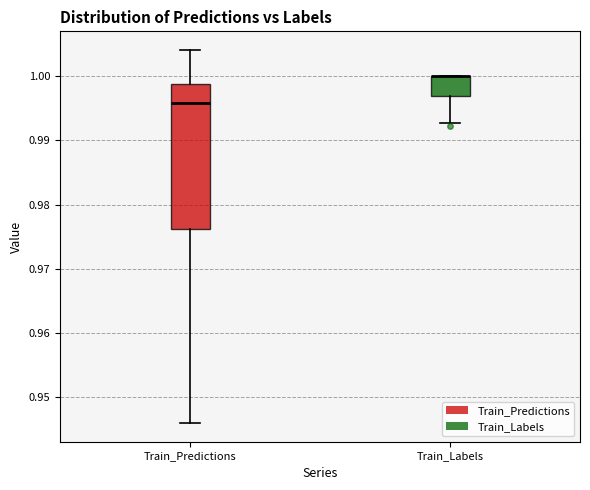

Reading left to right, transcribe this box plot: for each box, give where its median line is, the range the box spans, and where its two whiskers end, as read against the y-axis. The values are not printed on the chart, so give them approximately, as read against the axis.

Train_Predictions: median 0.996, box 0.976 to 0.999, whiskers 0.946 to 1.004
Train_Labels: median 1.000 (drawn on the box's upper edge), box 0.997 to 1.000, whiskers 0.993 to 1.000